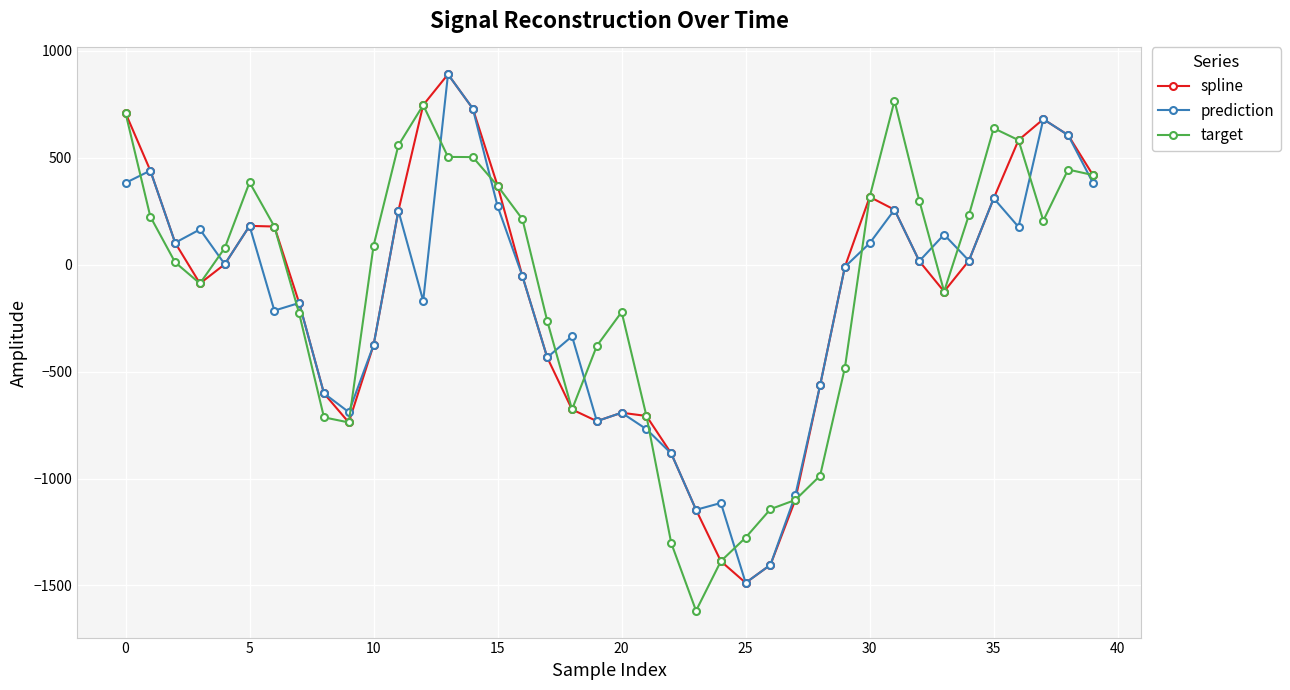

True or false: spline has more than 1 points higher than both neighbors.

True